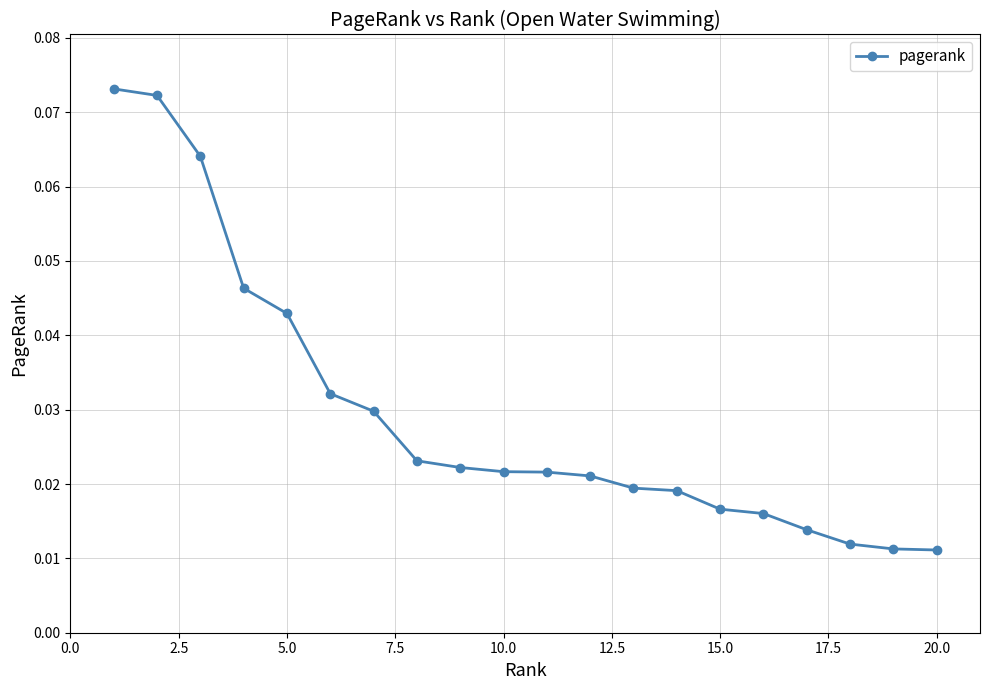

What is the sum of all values?

0.6